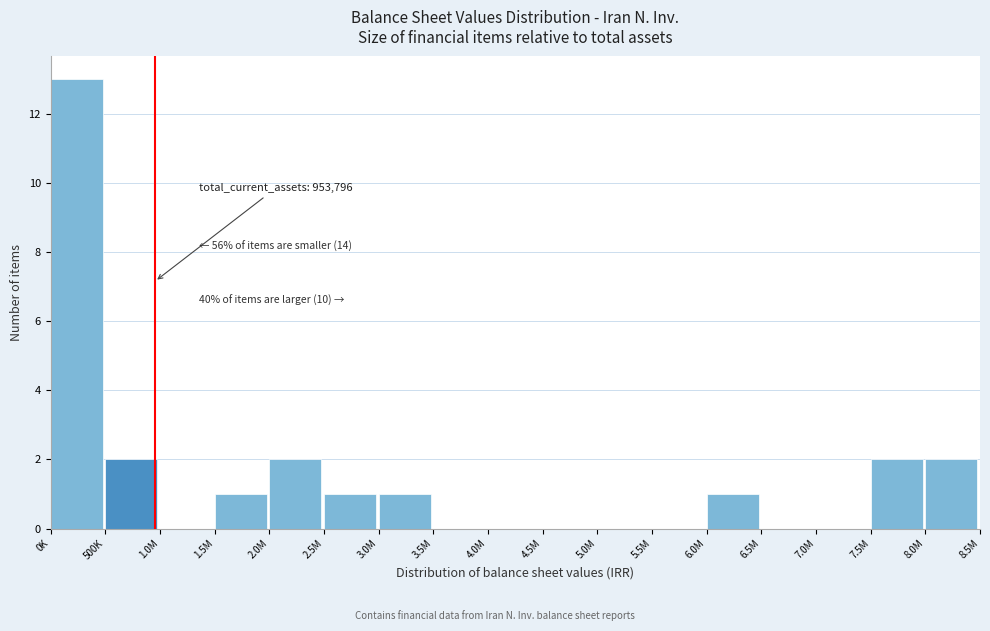

Reading left to right, what are all the values shown in this chart?

0K=13	500K=2	1.0M=0	1.5M=1	2.0M=2	2.5M=1	3.0M=1	3.5M=0	4.0M=0	4.5M=0	5.0M=0	5.5M=0	6.0M=1	6.5M=0	7.0M=0	7.5M=2	8.0M=2